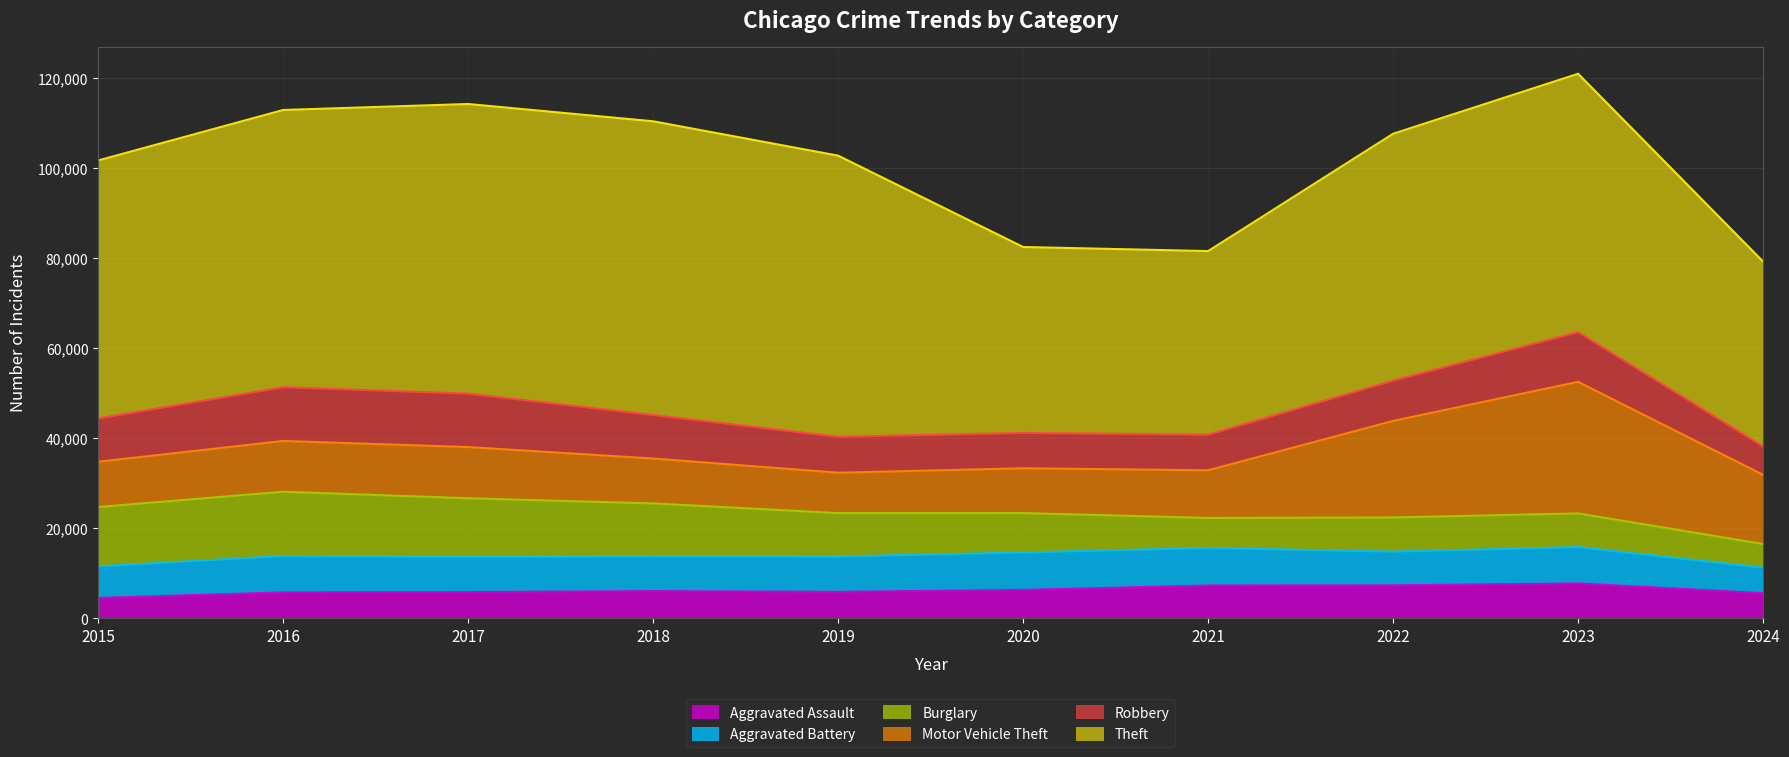

What is the difference between the second highest and second lowest values in the Aggravated Battery series?

1301